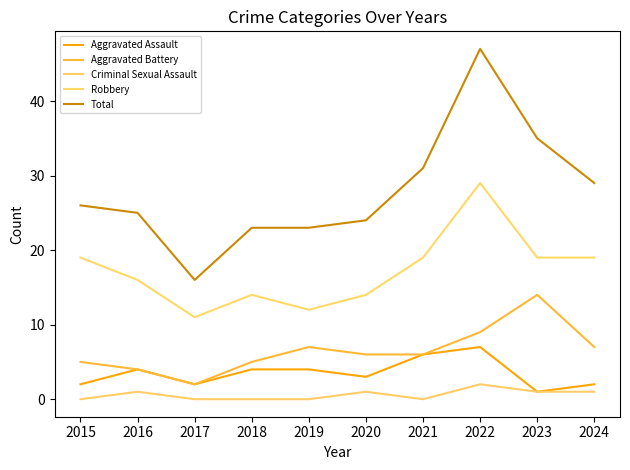

The value of Aggravated Assault at 2022 is 12. True or false?

False